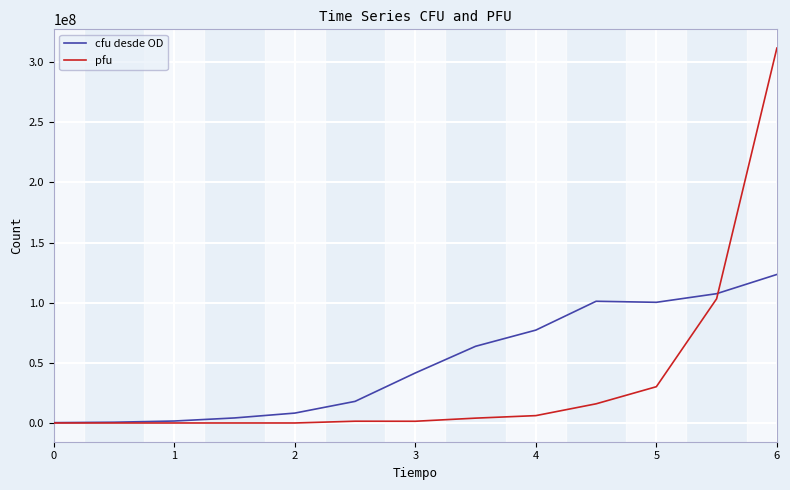

Which series has the largest range (max minus min)?

pfu